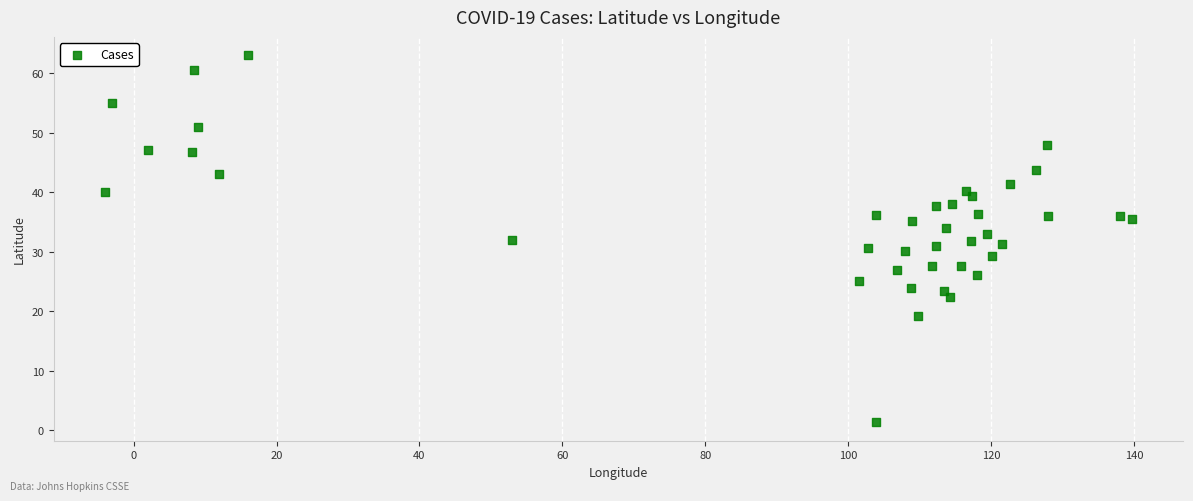

What is the range of Y values (max minus min)?

61.7